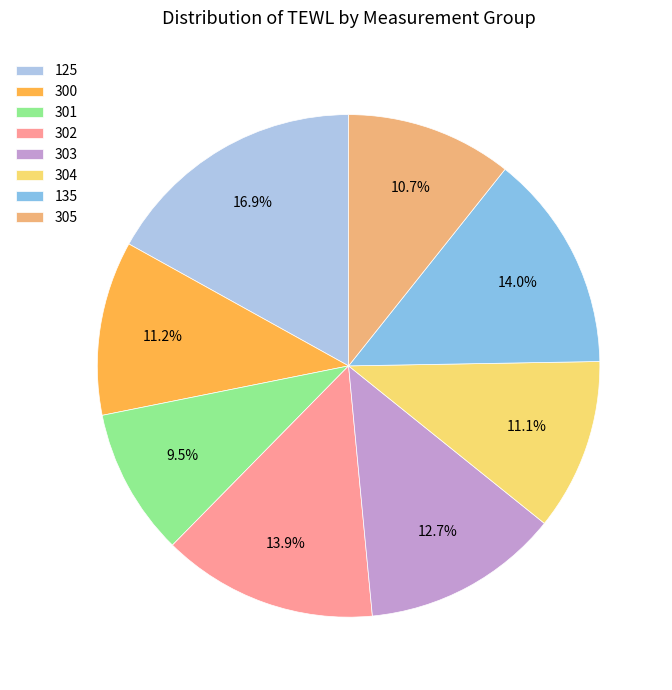

How many slices are in this pie chart?

8